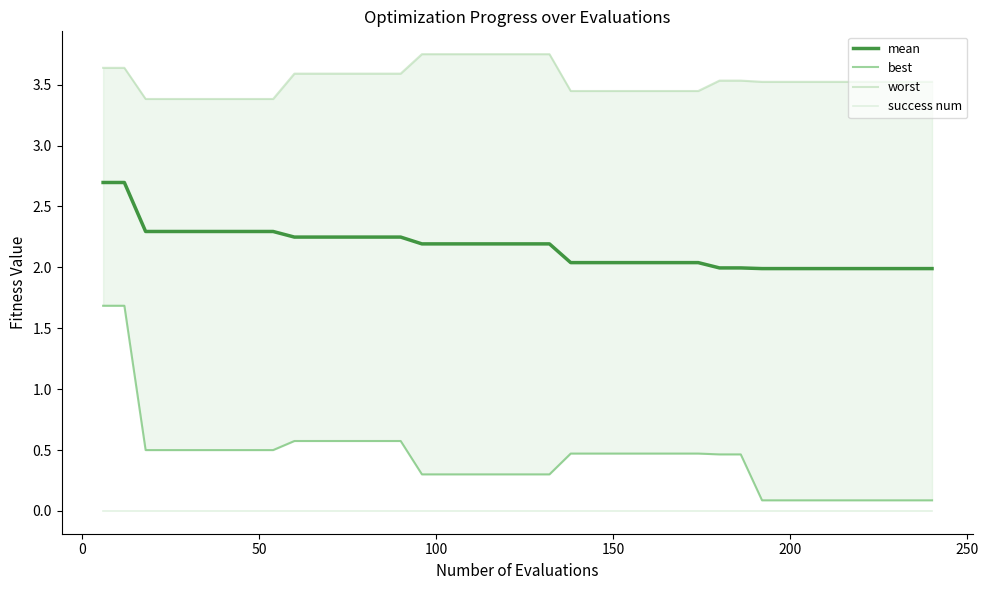

True or false: mean and success num cross at least once.

False